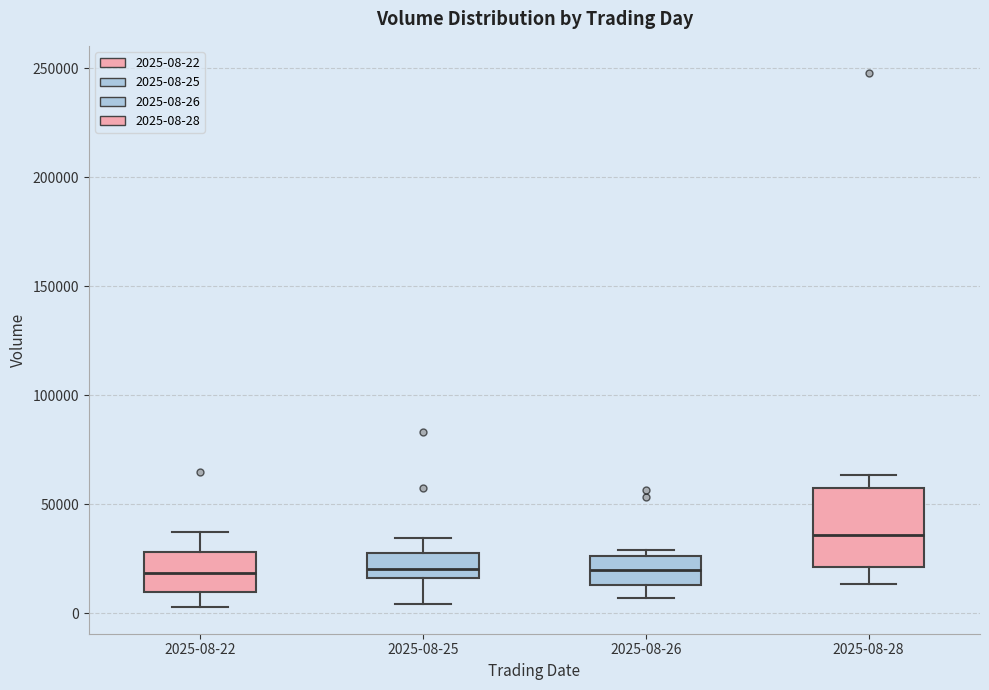

Reading left to right, read every box against the y-axis: the position of its median line, the range the box covers, and the ends of its whiskers. The values are not printed on the chart, so give them approximately, as read against the axis.

2025-08-22: median 20000, box 10000 to 30000, whiskers 5000 to 35000
2025-08-25: median 20000, box 15000 to 30000, whiskers 5000 to 35000
2025-08-26: median 20000, box 15000 to 25000, whiskers 5000 to 30000
2025-08-28: median 35000, box 20000 to 60000, whiskers 15000 to 65000